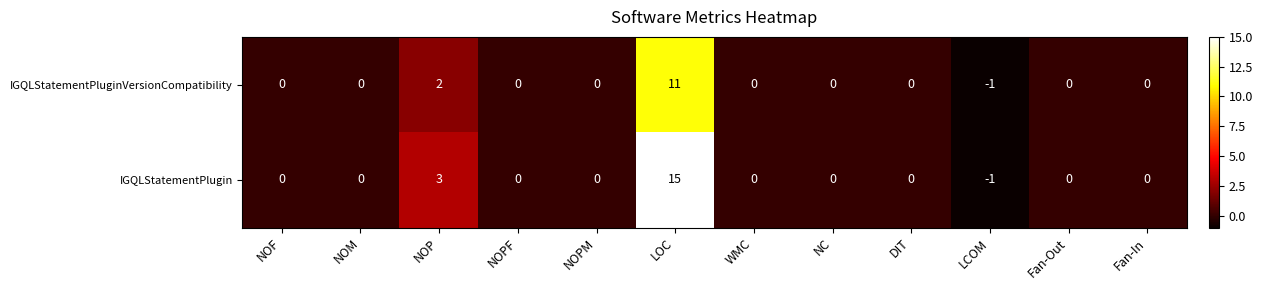

At which label does IGQLStatementPlugin reach its minimum?

LCOM